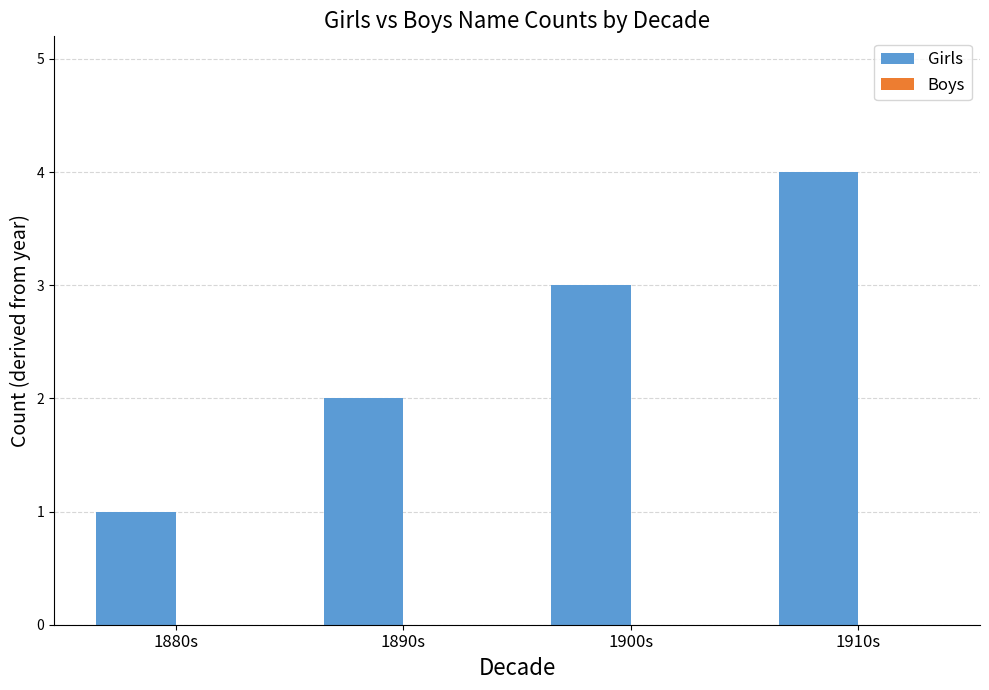

What is the label of the 4th bar from the left?

1910s